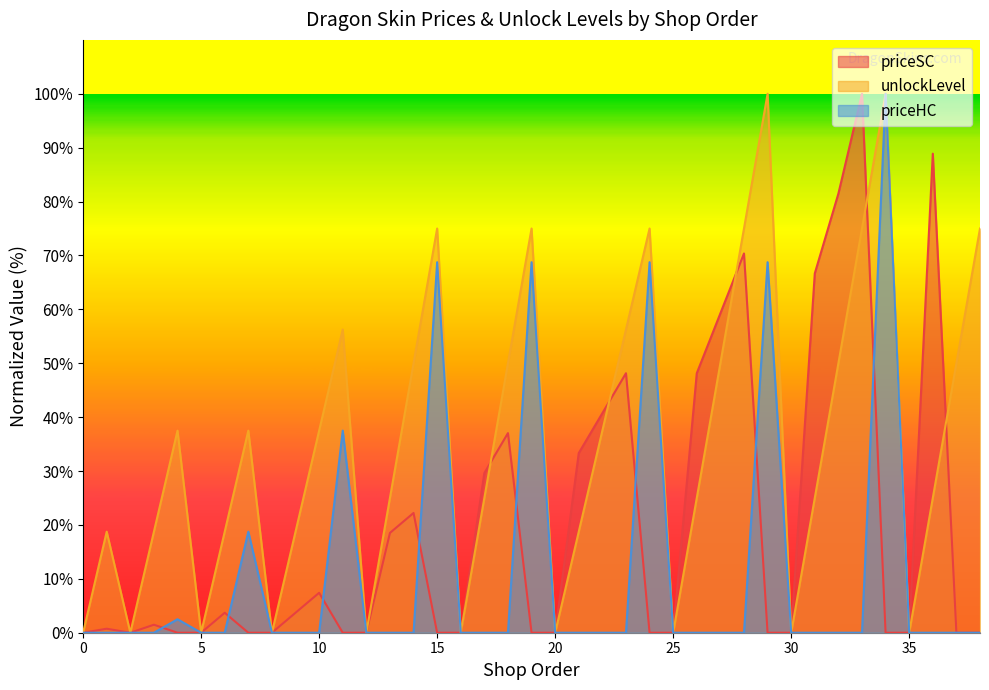

Rank the series by their average value, from lowest to highest.

priceHC, priceSC, unlockLevel